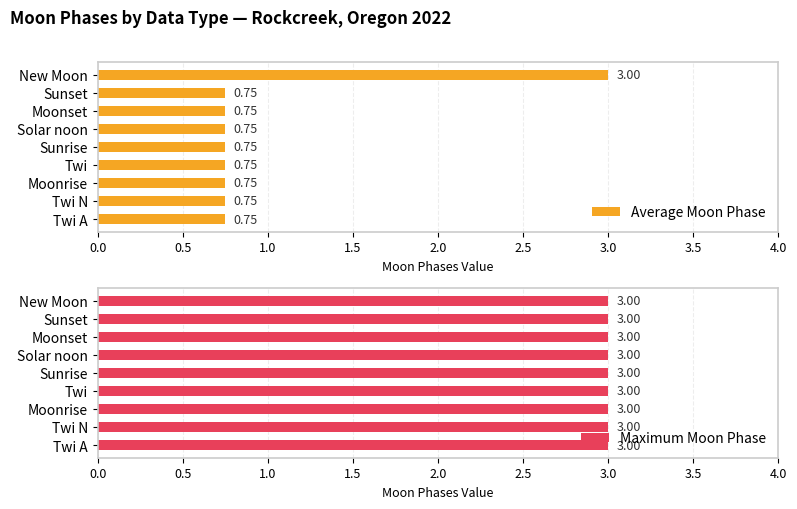

Which category has the highest value in the Average Moon Phase series?

New Moon